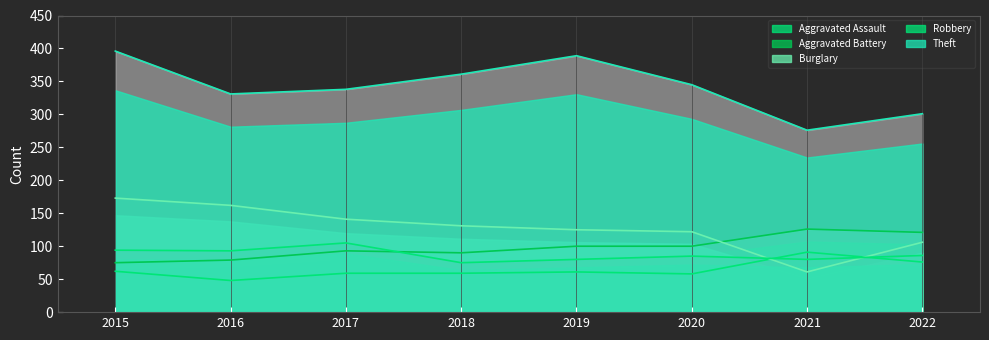

True or false: Aggravated Assault and Aggravated Battery cross at least once.

False